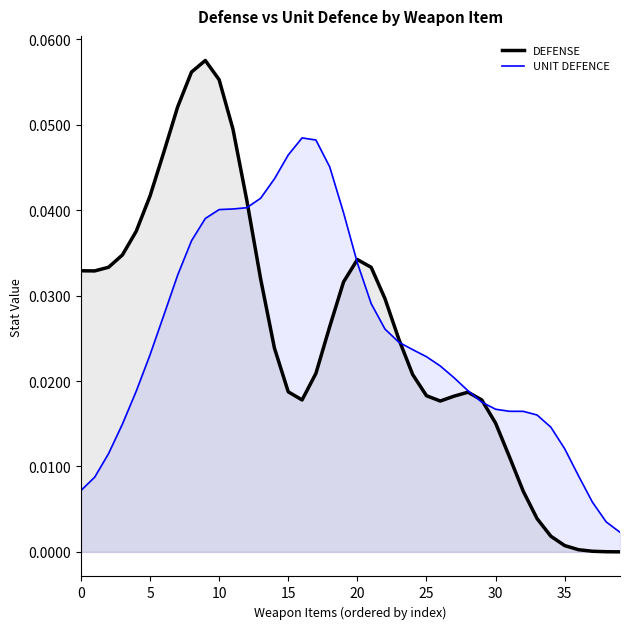

Rank the series by their average value, from lowest to highest.

UNIT DEFENCE, DEFENSE